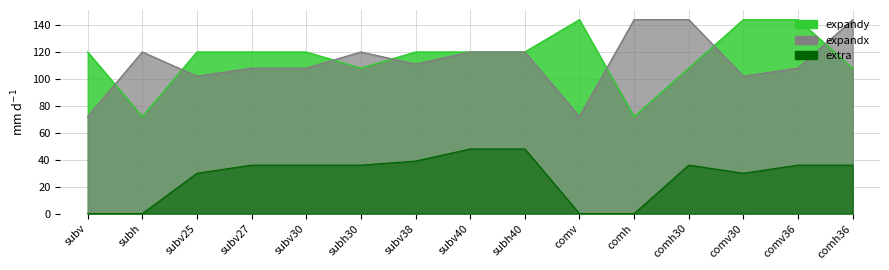

Reading right to left, what are all the values shown in this chart?

expandx: comh36=144	comv36=108	comv30=102	comh30=144	comh=144	comv=72	subh40=120	subv40=120	subv38=111	subh30=120	subv30=108	subv27=108	subv25=102	subh=120	subv=72
expandy: comh36=108	comv36=144	comv30=144	comh30=108	comh=72	comv=144	subh40=120	subv40=120	subv38=120	subh30=108	subv30=120	subv27=120	subv25=120	subh=72	subv=120
extra: comh36=36	comv36=36	comv30=30	comh30=36	comh=0	comv=0	subh40=48	subv40=48	subv38=39	subh30=36	subv30=36	subv27=36	subv25=30	subh=0	subv=0